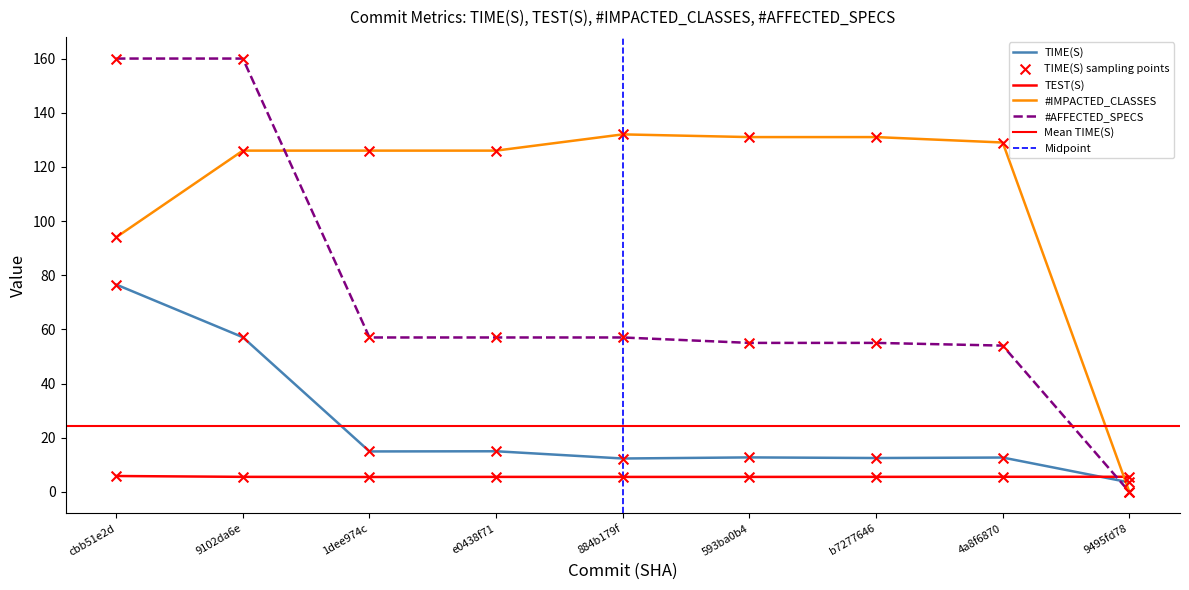

Which series has the widest spread of Y values?

#AFFECTED_SPECS